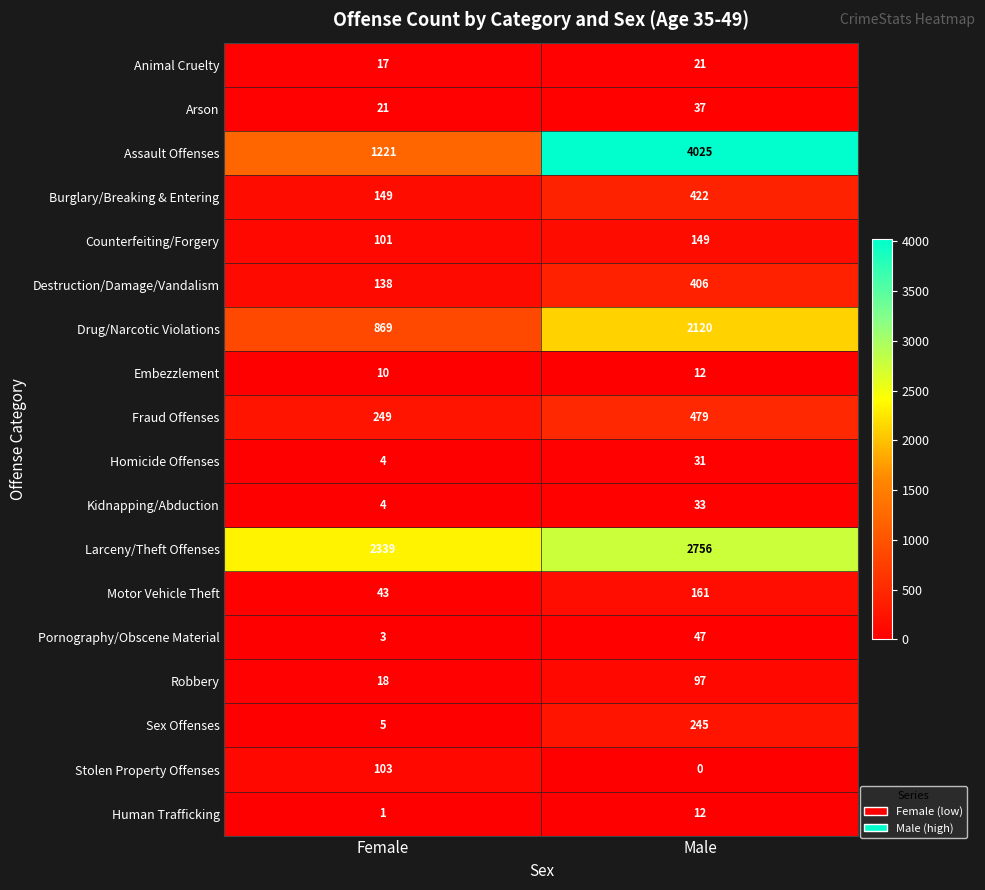

What value does the Arson series have at Male?

37